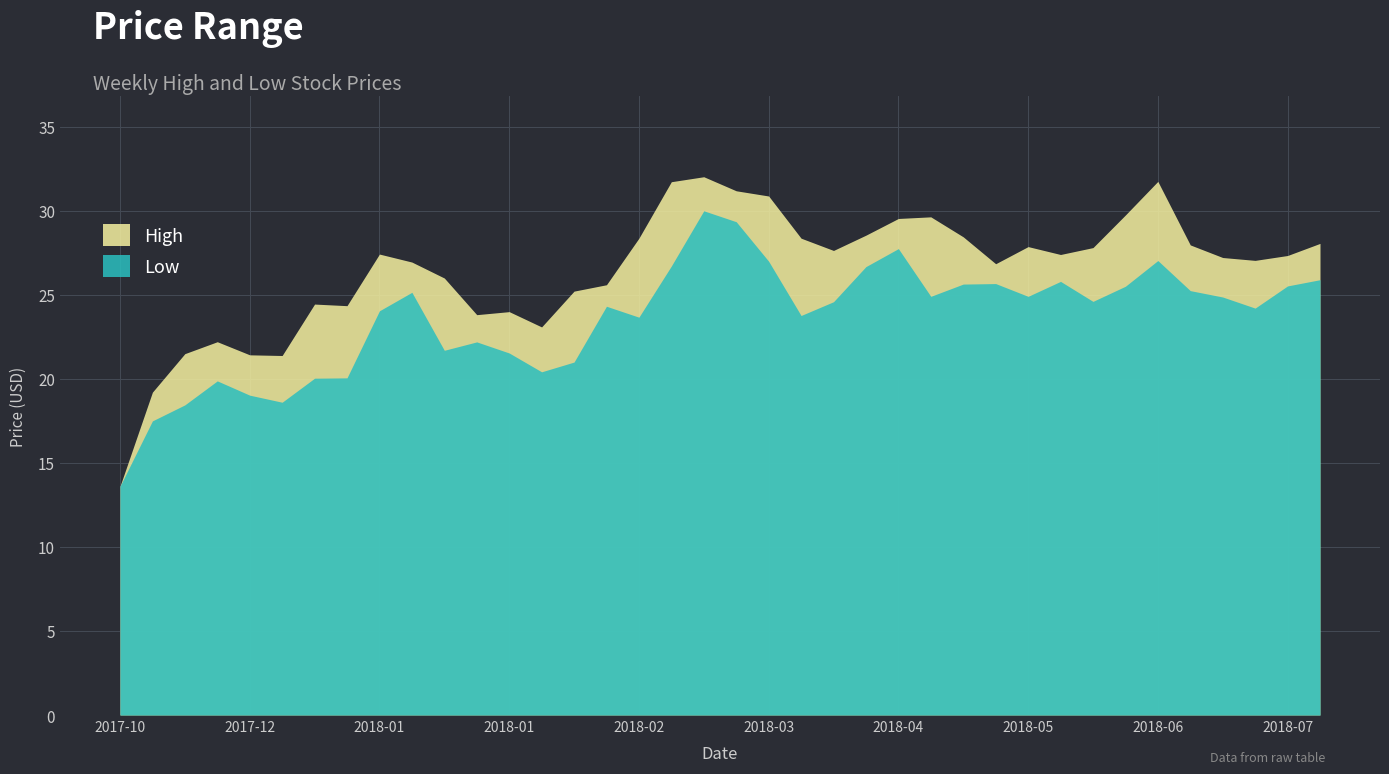

What is the difference between the maximum and minimum values in the Low series?

16.4